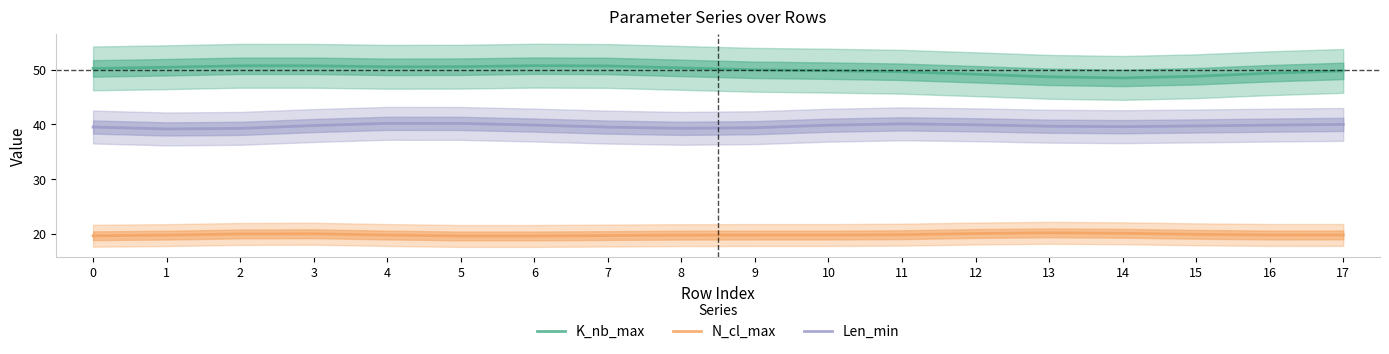

At which category is the sum across all series the highest?

3